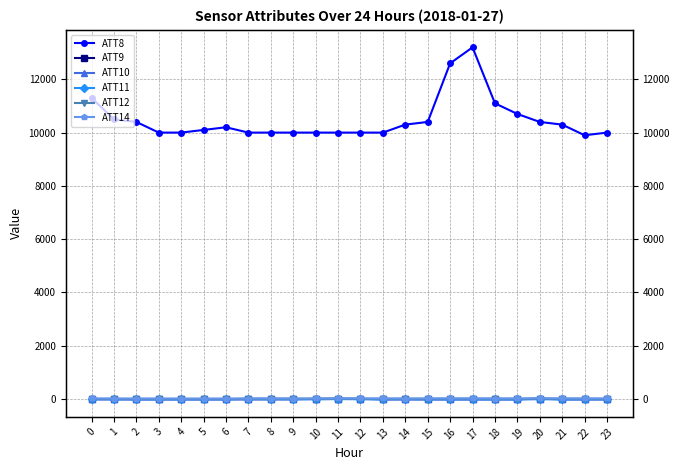

What is the total value across all series at 2?

10392.1